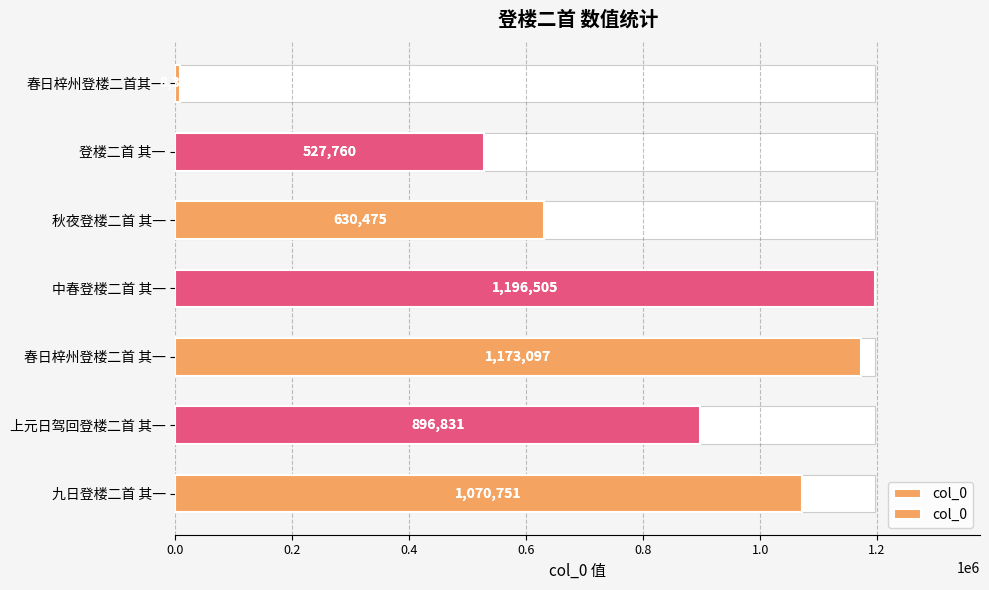

What is the sum of the values at 春日梓州登楼二首其一 and 秋夜登楼二首 其一?

638800